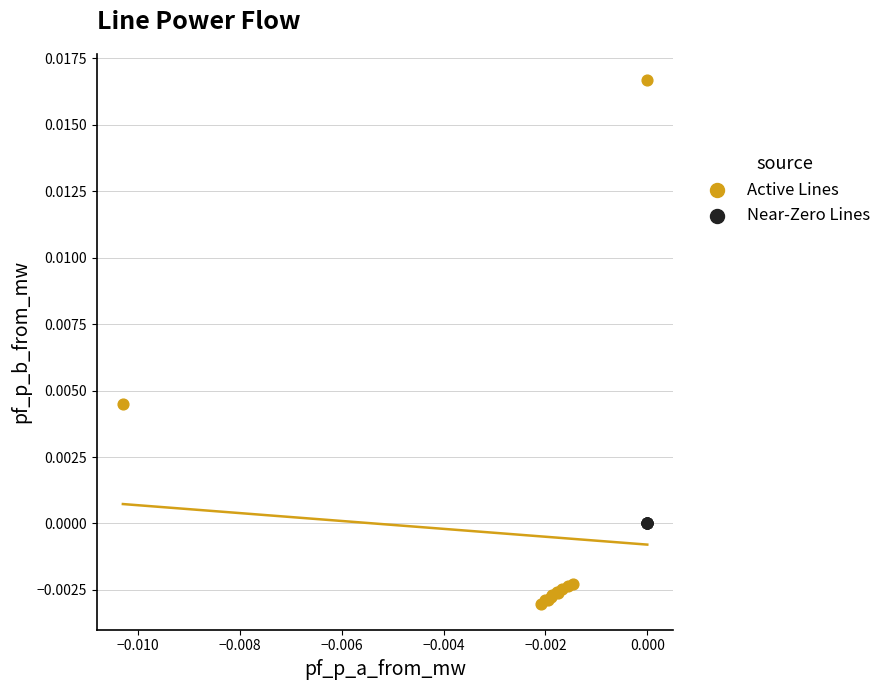

Which series has the widest spread of Y values?

Active Lines